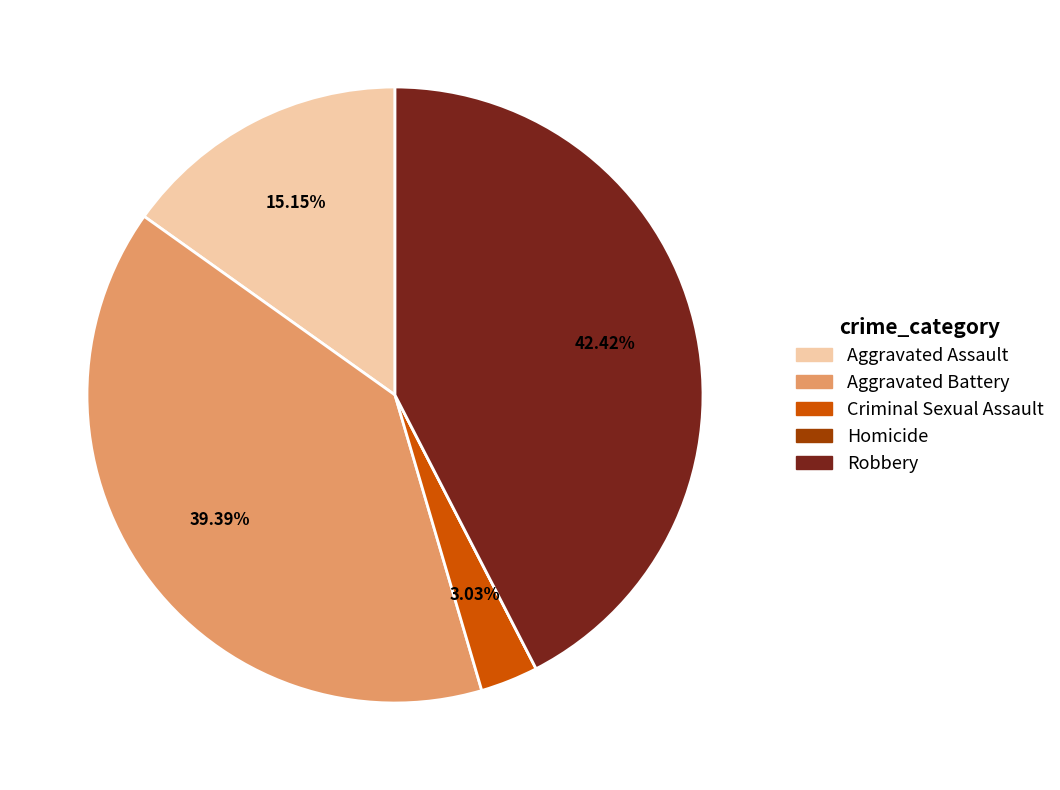

Is there a majority slice in this chart?

No